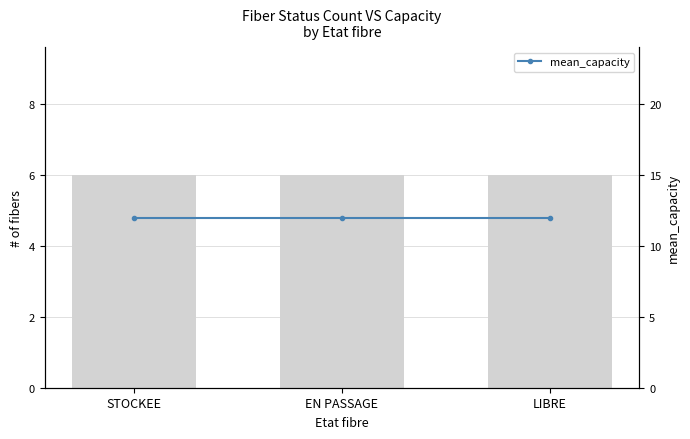

What is the spread (max minus min) of values at EN PASSAGE?

6